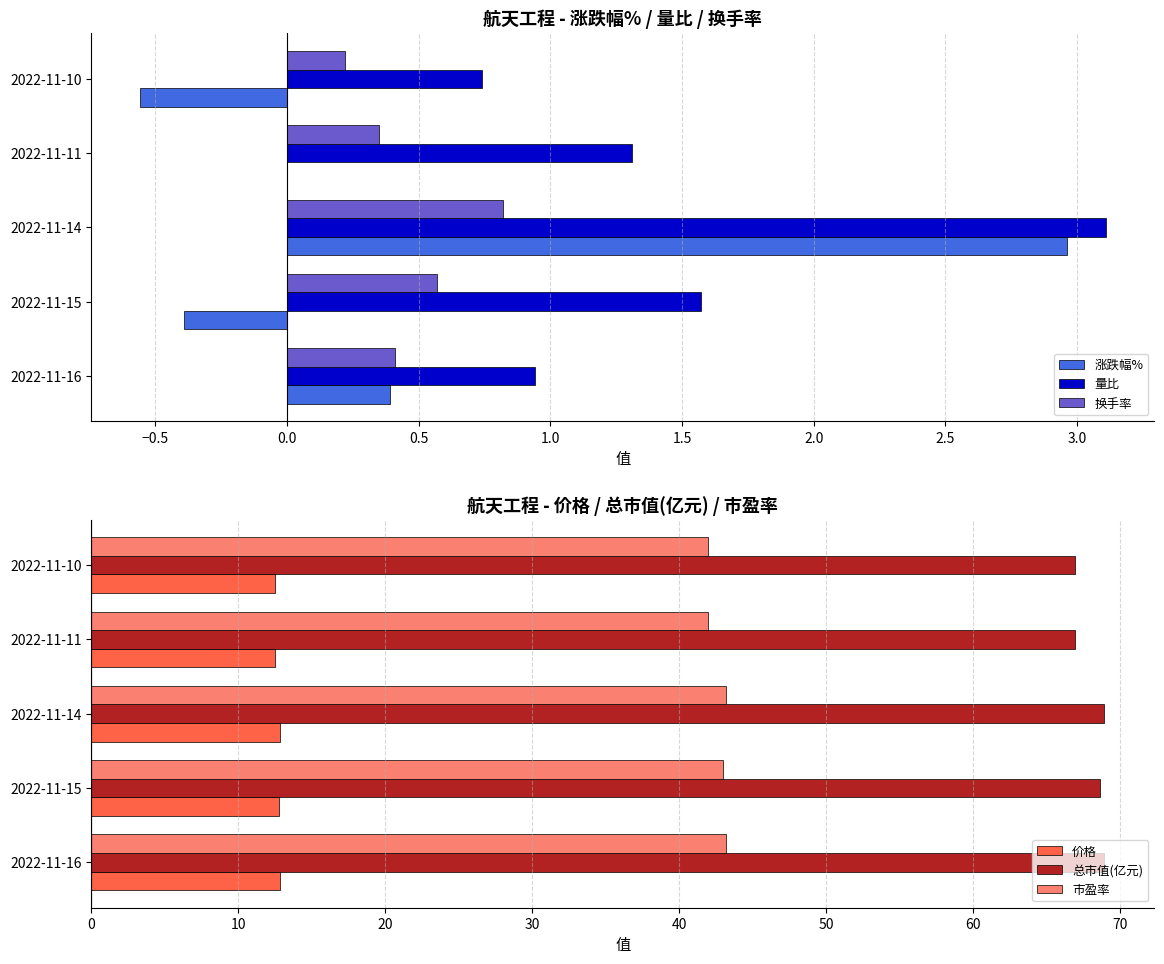

Which series has the largest total across all categories?

总市值(亿元)